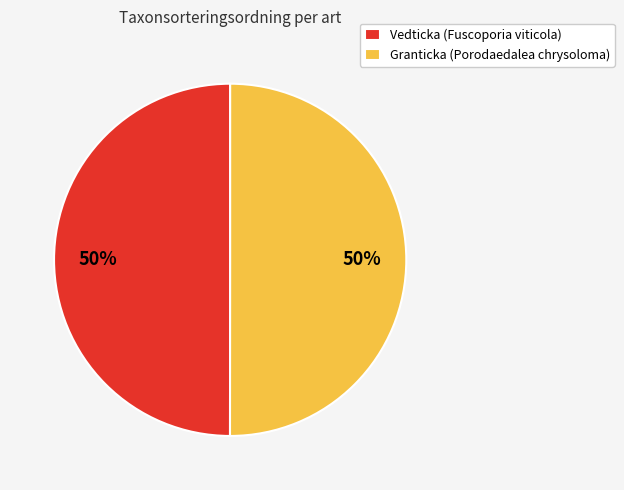

Do Granticka (Porodaedalea chrysoloma) and Vedticka (Fuscoporia viticola) together represent more than half of the pie?

Yes